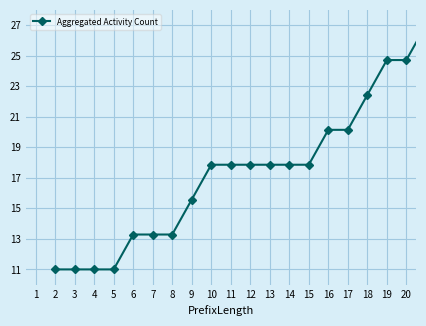

What is the maximum value shown in the chart?

27.0